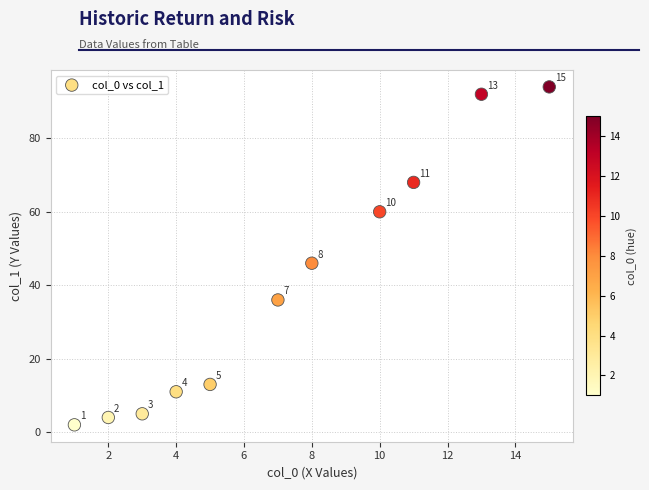

What Y value in the scatter plot is closest to 48?

46